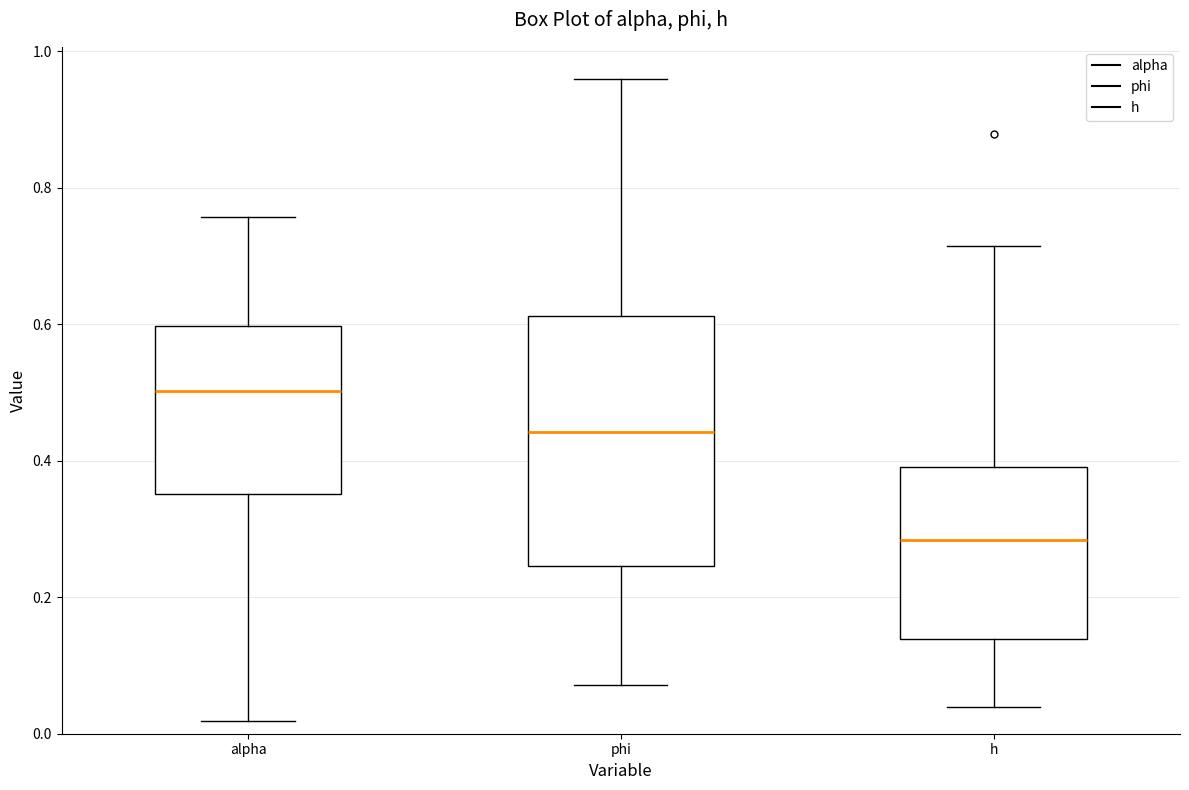

Which box is the tallest, from its lower edge to its upper edge?

phi